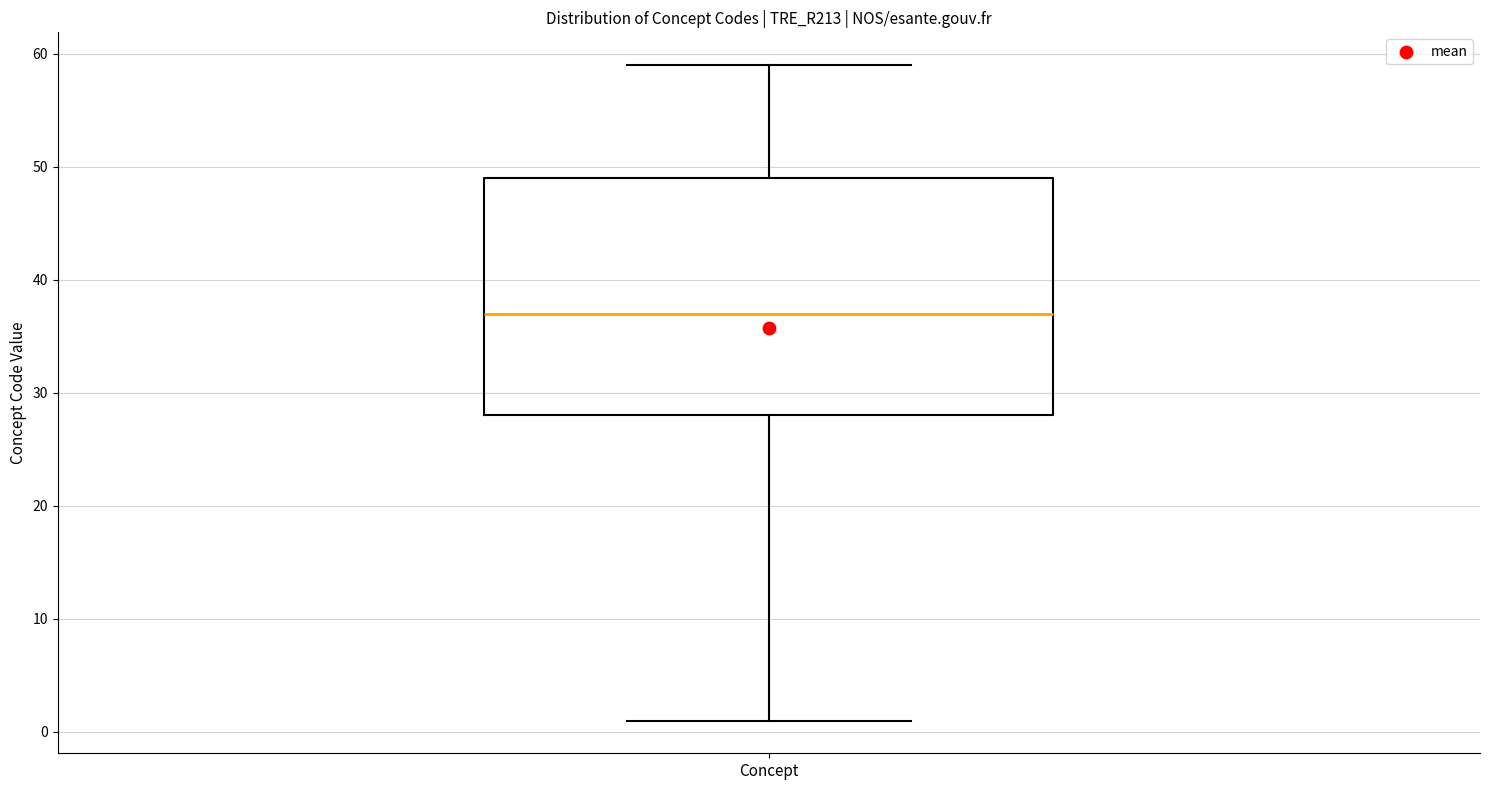

Where is the upper edge of the box for Concept on the y-axis? The values are not printed on the chart, so give them approximately, as read against the axis.

49